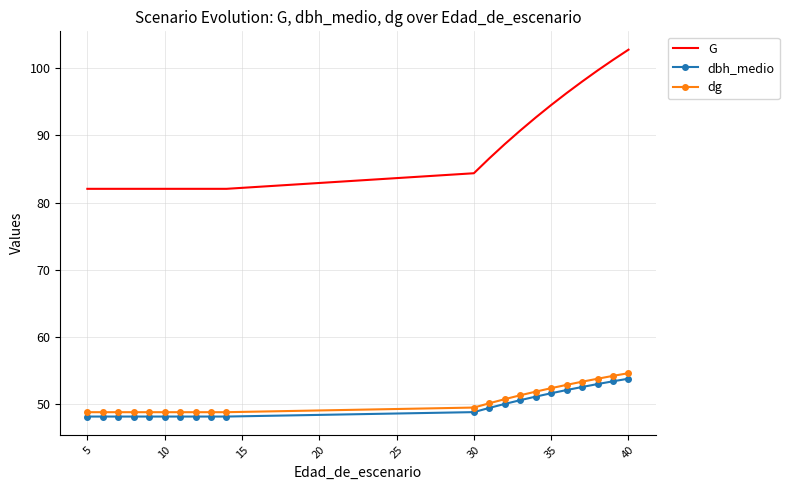

True or false: dbh_medio and dg intersect in this chart.

False